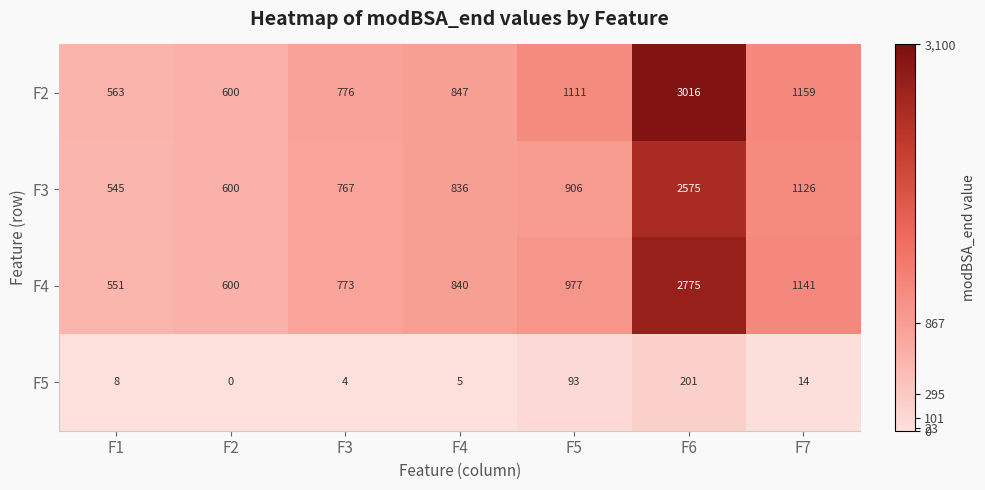

How many data points in F4 are less than 840?

3